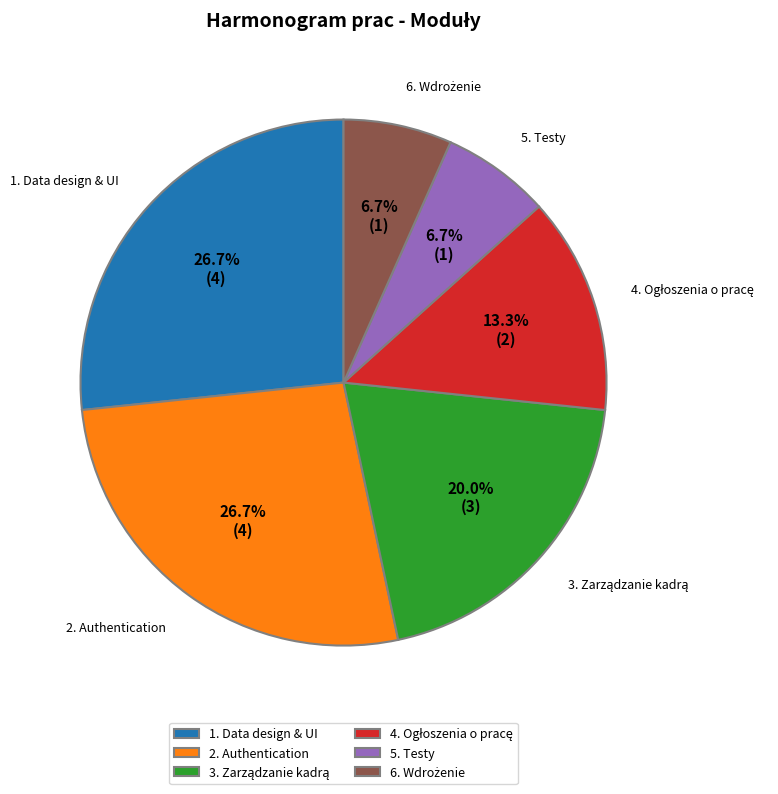

What portion of the pie excludes 5. Testy?

93.3%